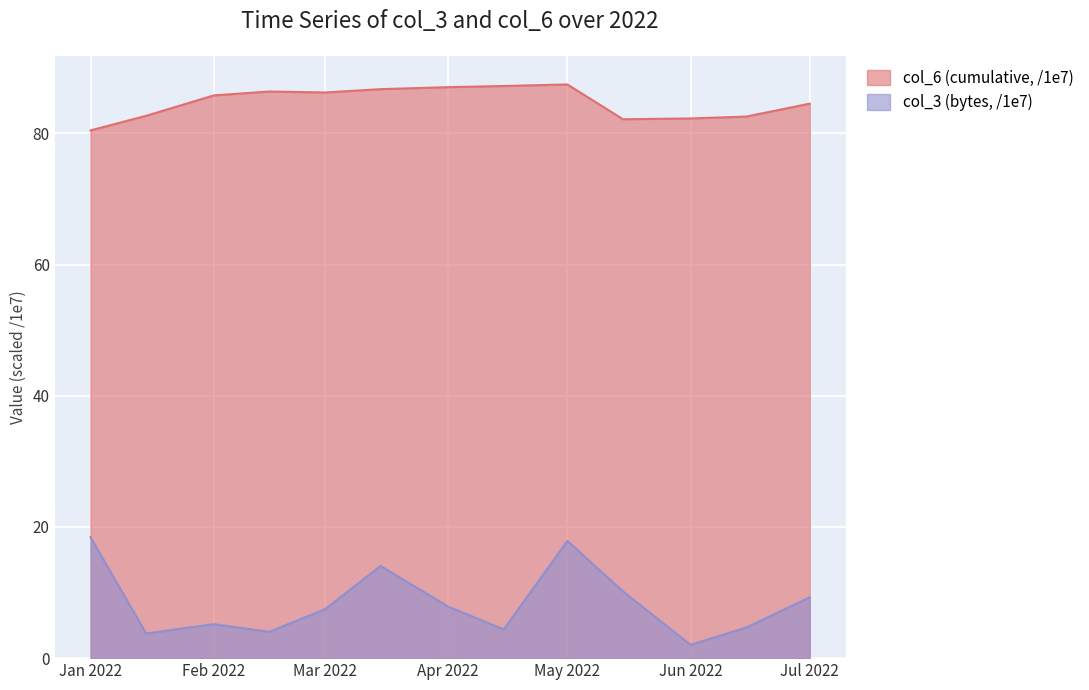

Does the chart display data point markers on the line(s)?

No